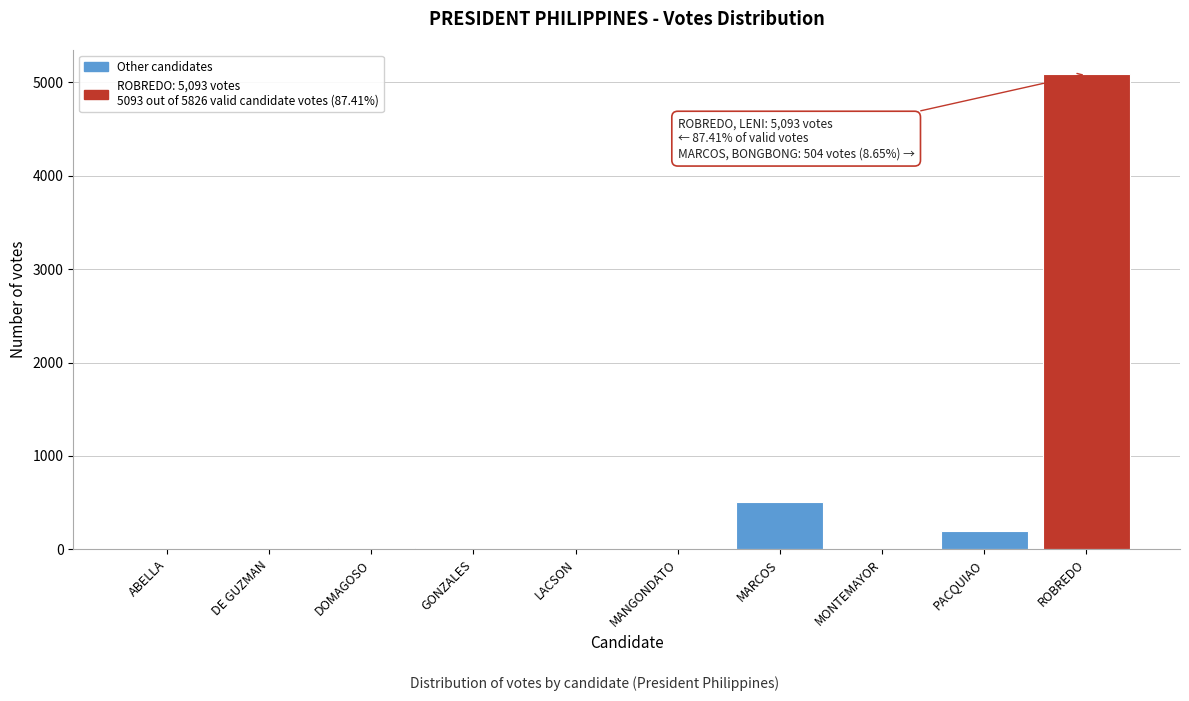

True or false: the data shows -2211 at DE GUZMAN.

False